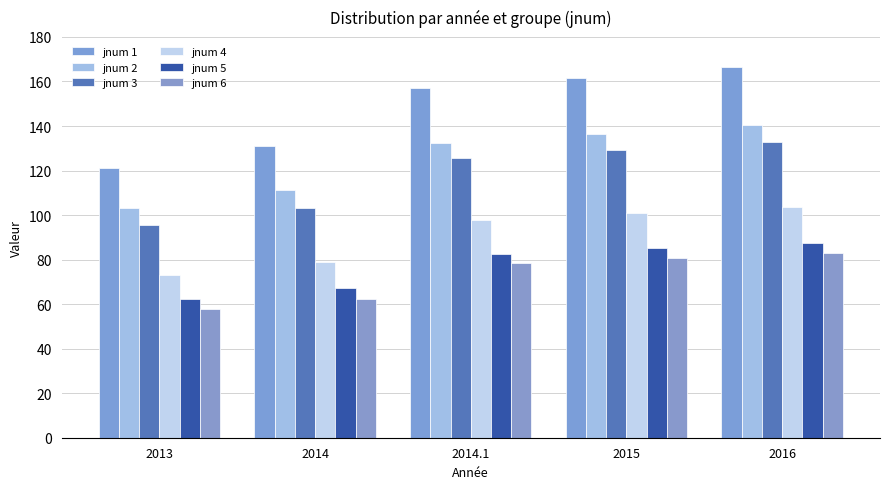

Count the number of data series in this chart.

6